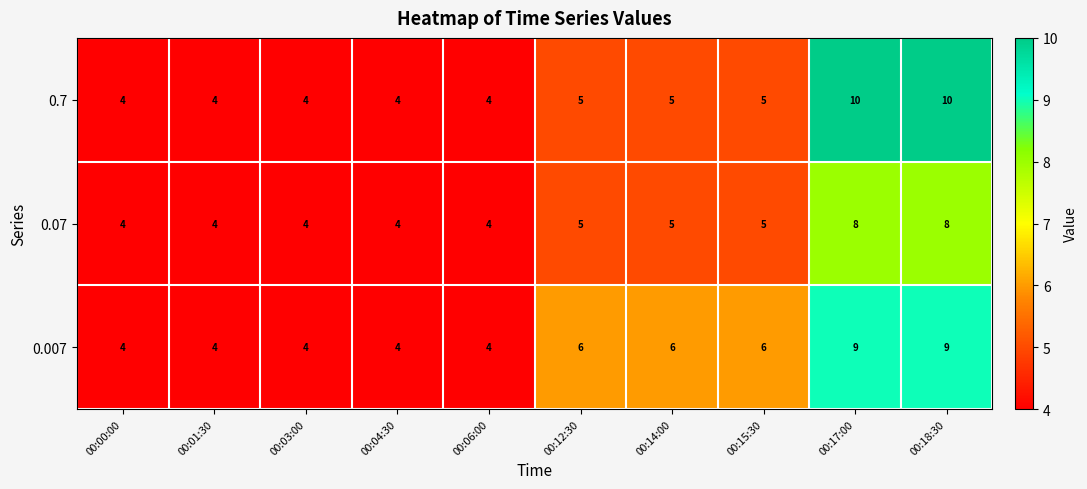

How many 0.7 values are between 4 and 5?

8